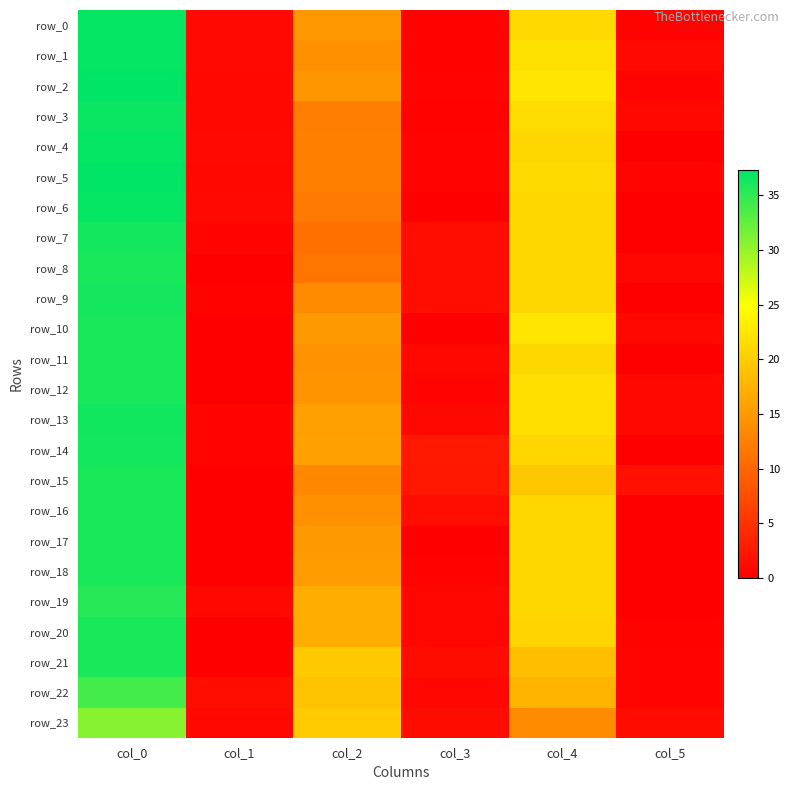

Is the value of row_8 at col_4 greater than the value of row_6 at col_1?

Yes